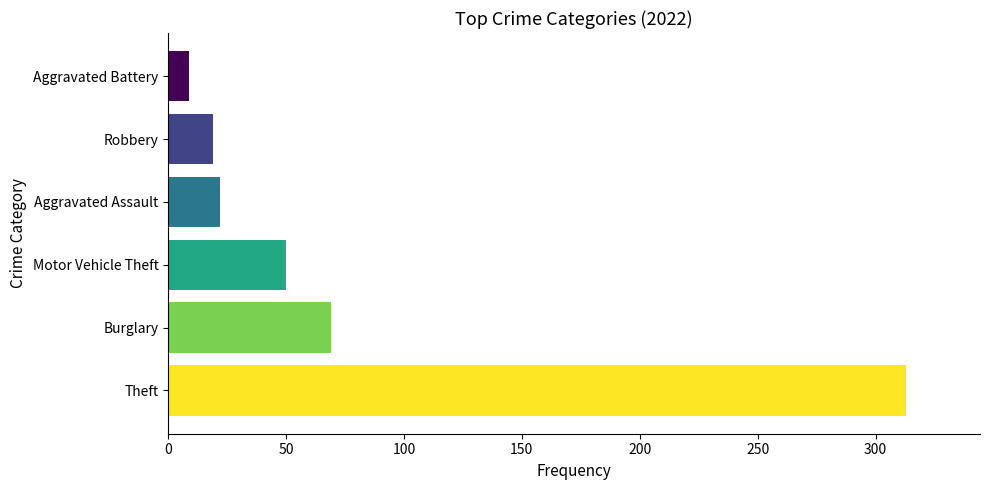

Is it true that the value at Theft is 111?

False